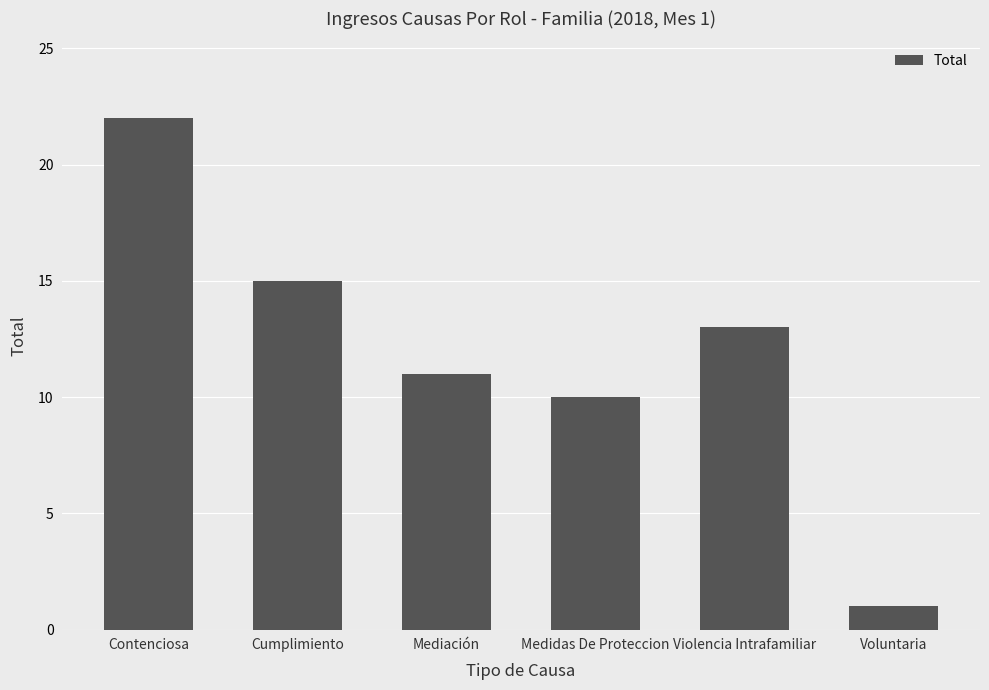

What is the label of the 1st bar from the left?

Contenciosa